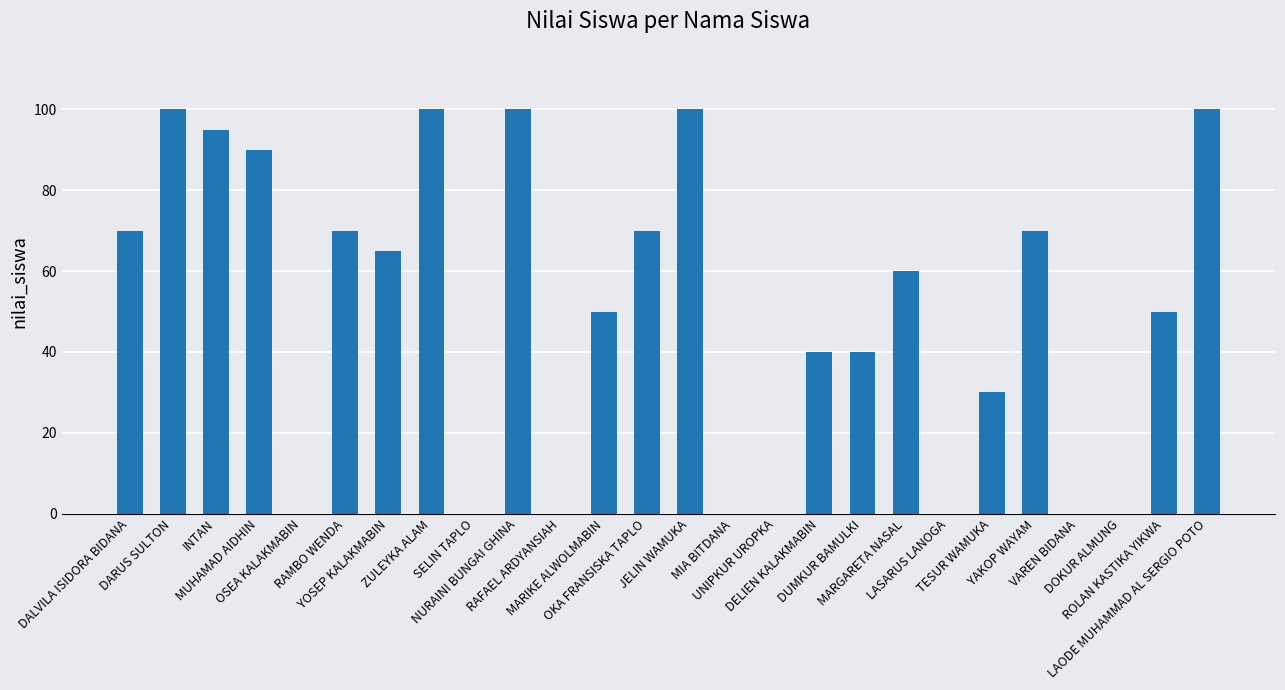

Reading right to left, list all the values displayed in this chart.

100	50	0	0	70	30	0	60	40	40	0	0	100	70	50	0	100	0	100	65	70	0	90	95	100	70